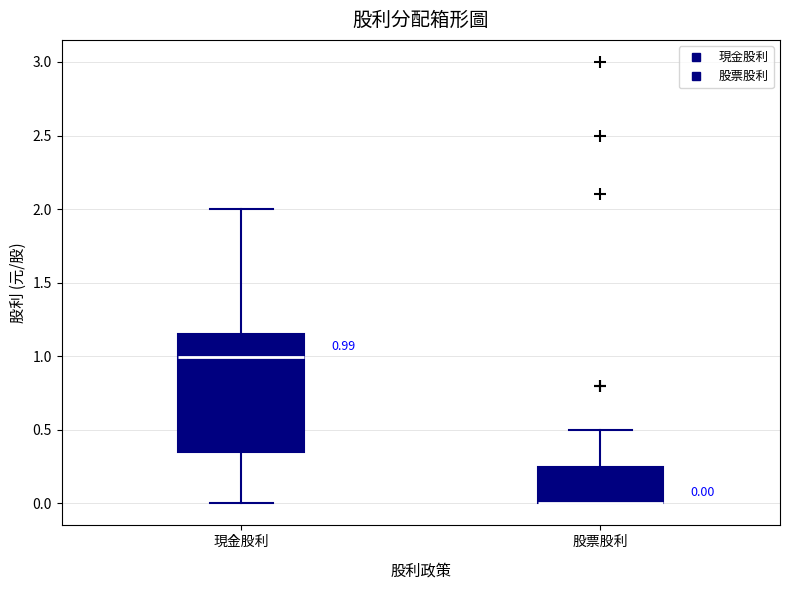

Which box is the tallest, from its lower edge to its upper edge?

現金股利